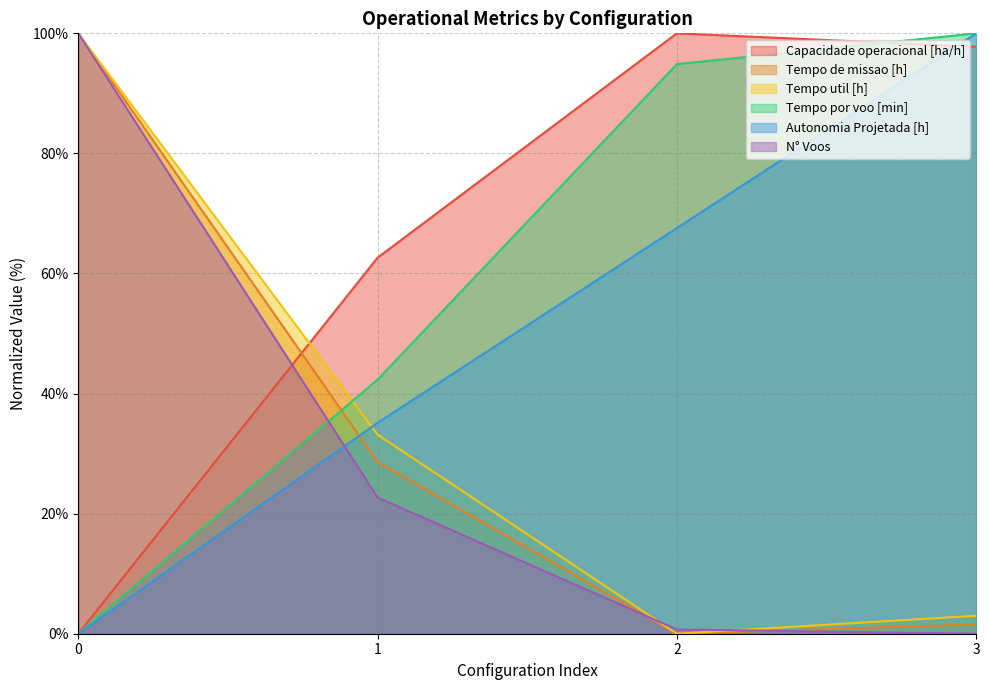

Reading left to right, transcribe all the data shown in this chart.

Capacidade operacional [ha/h]: 0=0.0	1=62.6	2=100.0	3=97.8
Tempo de missao [h]: 0=100.0	1=28.6	2=0.0	3=1.5
Tempo util [h]: 0=100.0	1=33.2	2=0.0	3=3.0
Tempo por voo [min]: 0=0.0	1=42.3	2=94.9	3=100.0
Autonomia Projetada [h]: 0=0.0	1=35.1	2=67.6	3=100.0
N° Voos: 0=100.0	1=22.7	2=0.7	3=0.0